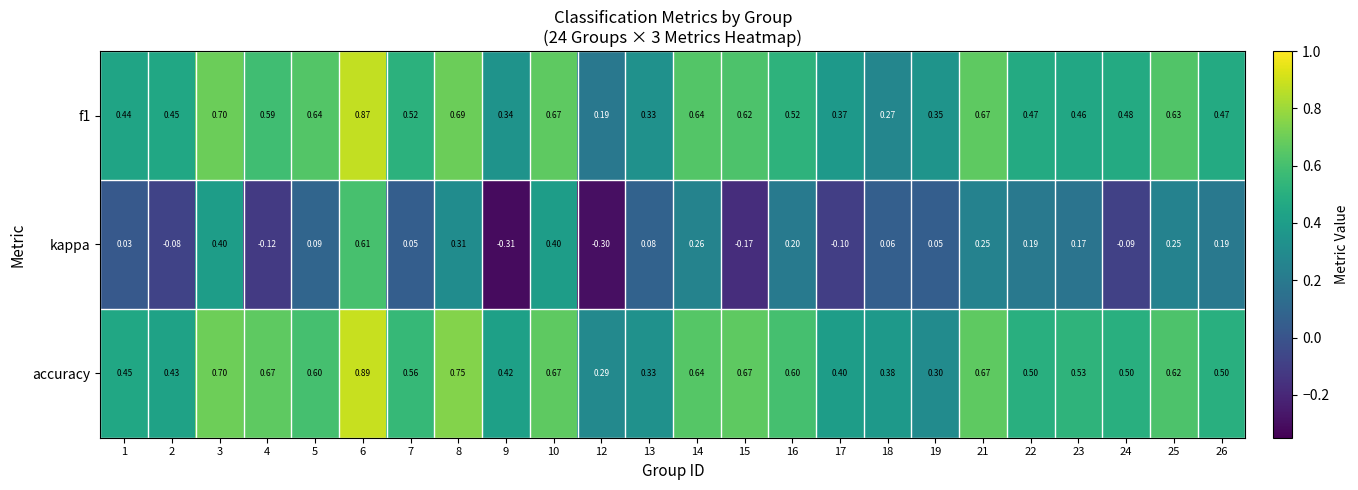

Which series has the largest total across all categories?

accuracy